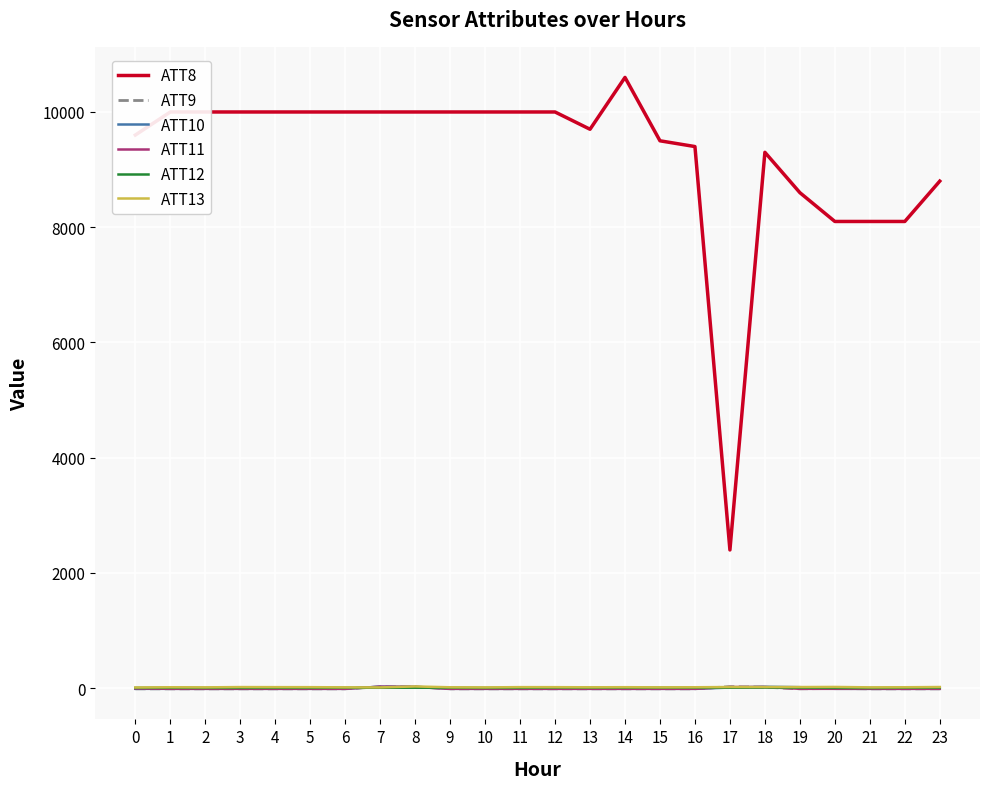

What is the minimum value for ATT8?

2400.0